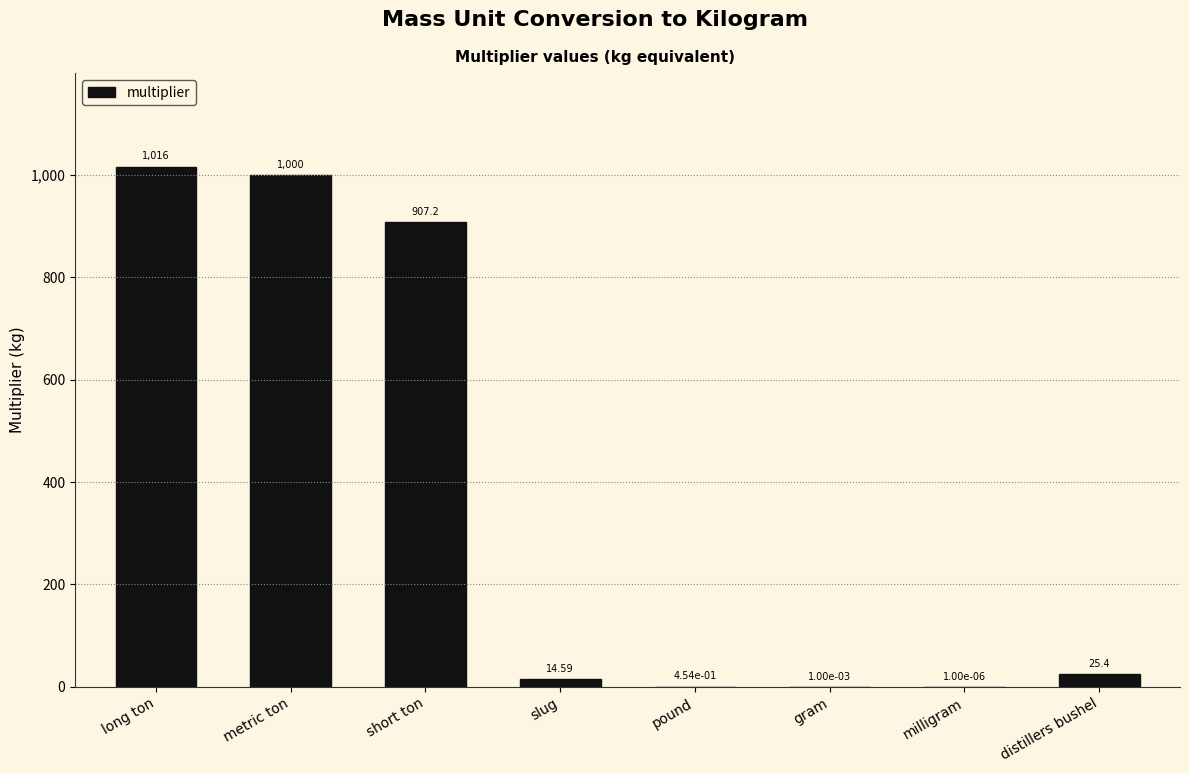

Which has a higher value, milligram or short ton?

short ton